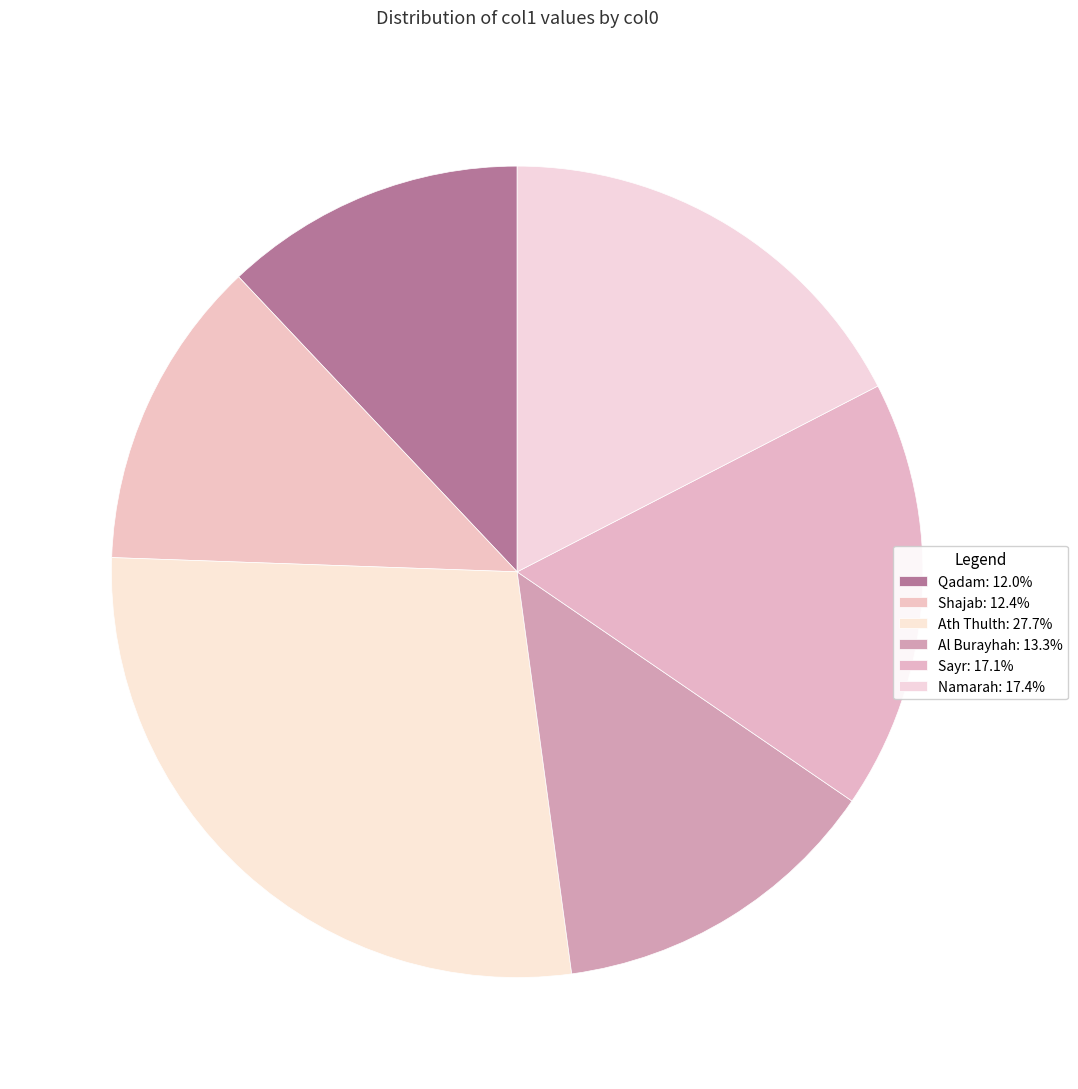

Is it true that Namarah is 32% of the pie?

False